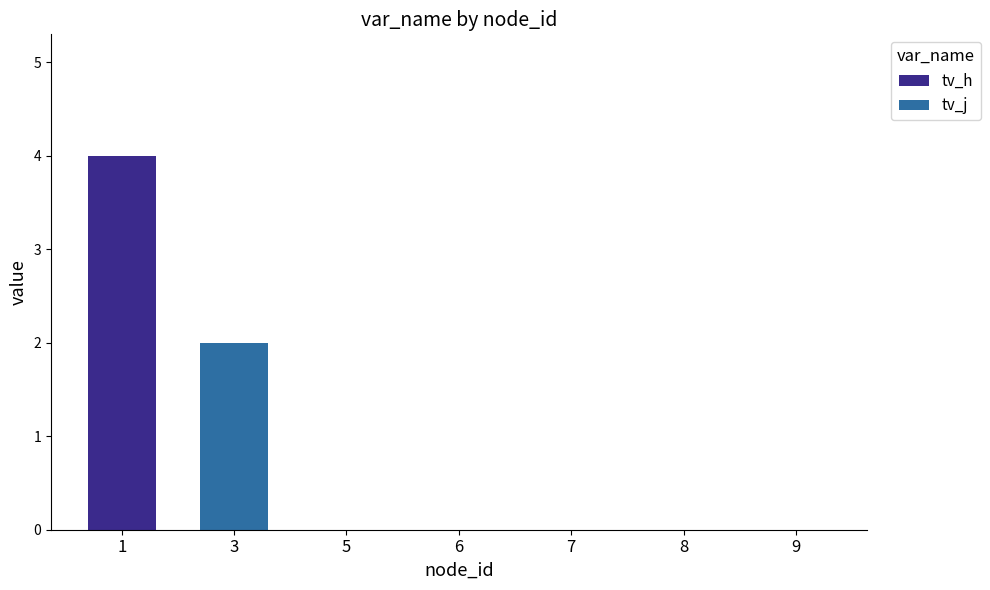

What is the greatest value displayed?

4